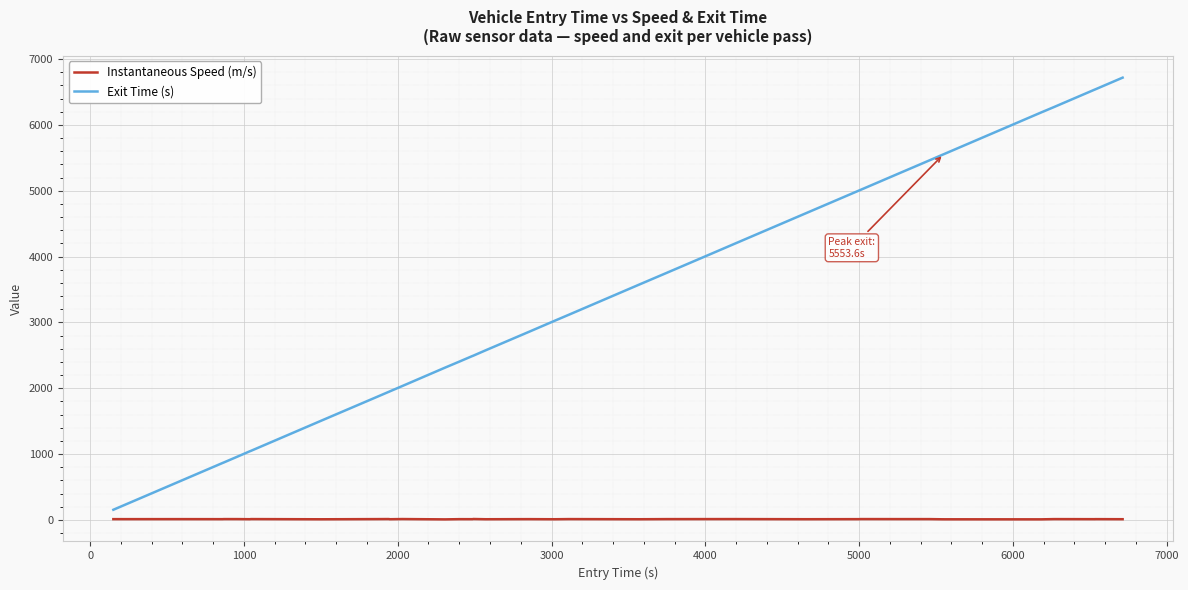

True or false: Instantaneous Speed (m/s) has more than 0 points higher than both neighbors.

True